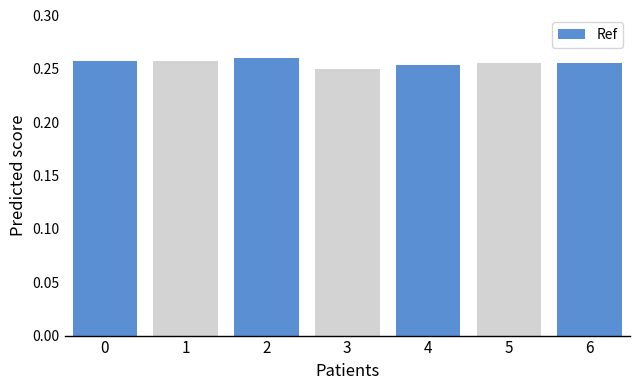

What is the sum of all values?

1.8